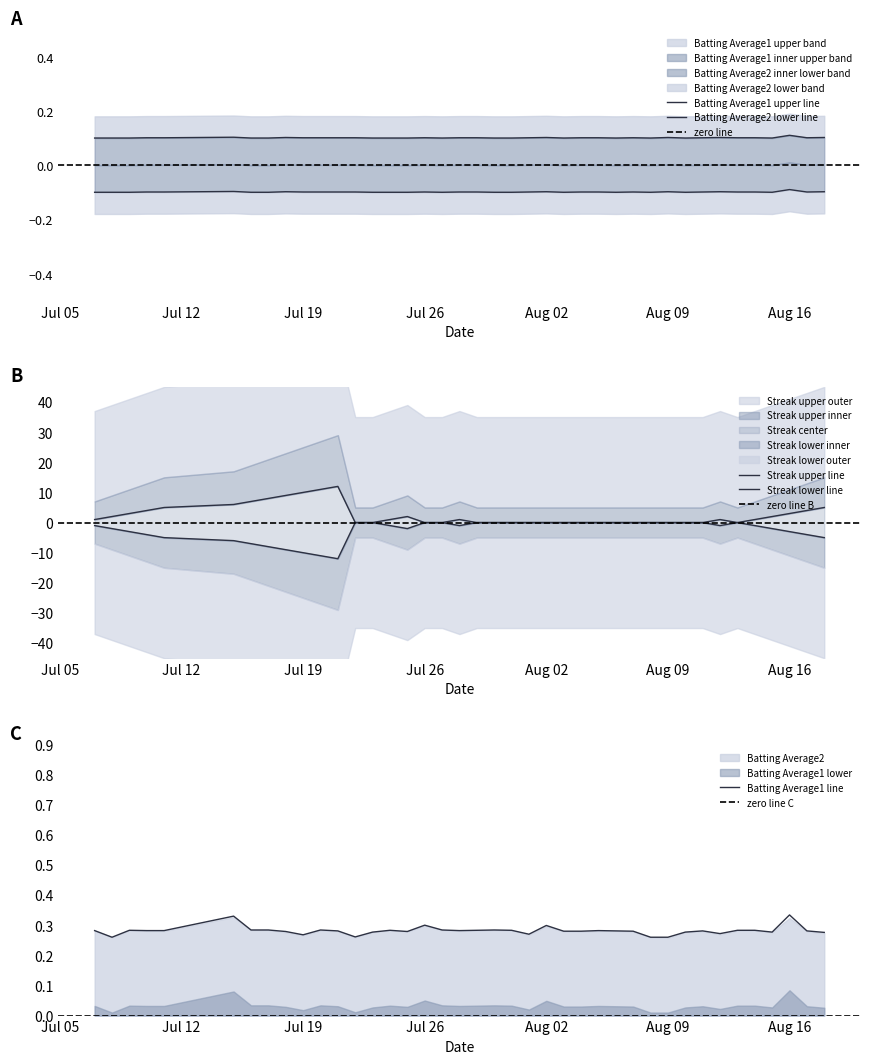

What is the minimum value for Batting Average1?

0.3